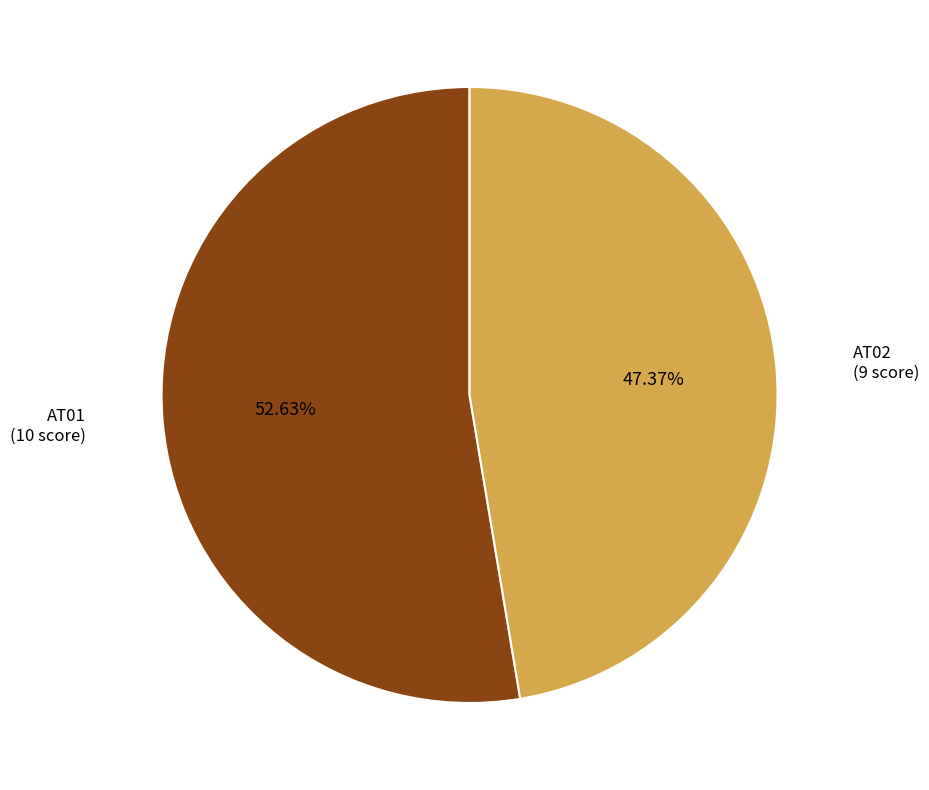

Rank the categories by value from highest to lowest.

AT01, AT02